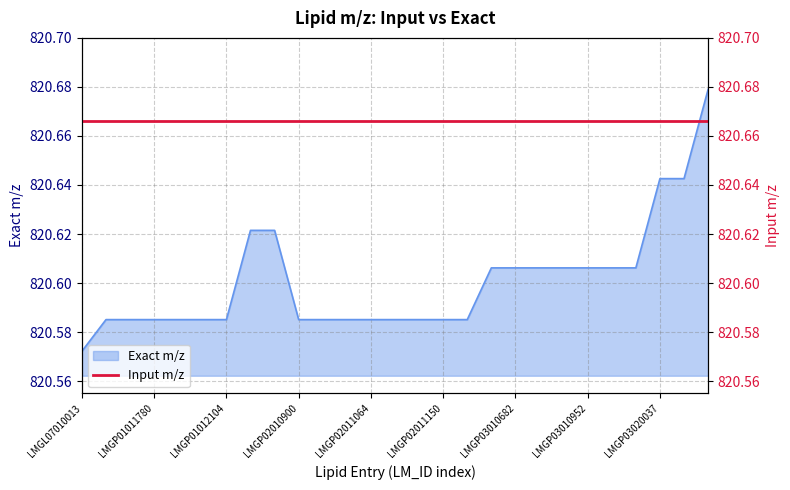

What is the value of the 13th point from the left?

820.6